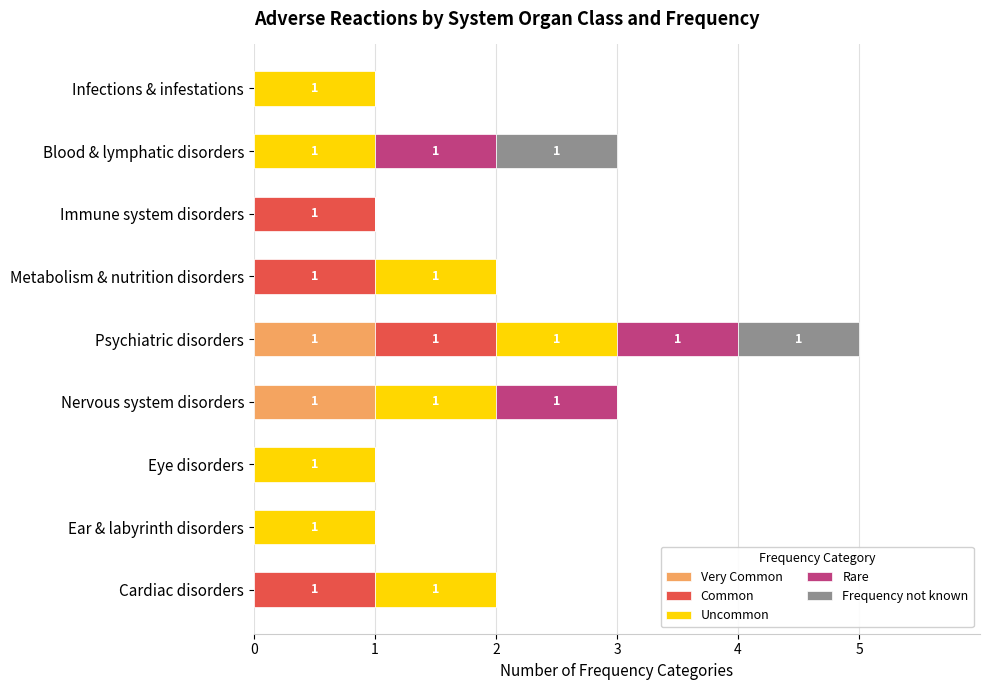

At which category is the sum across all series the highest?

Psychiatric disorders